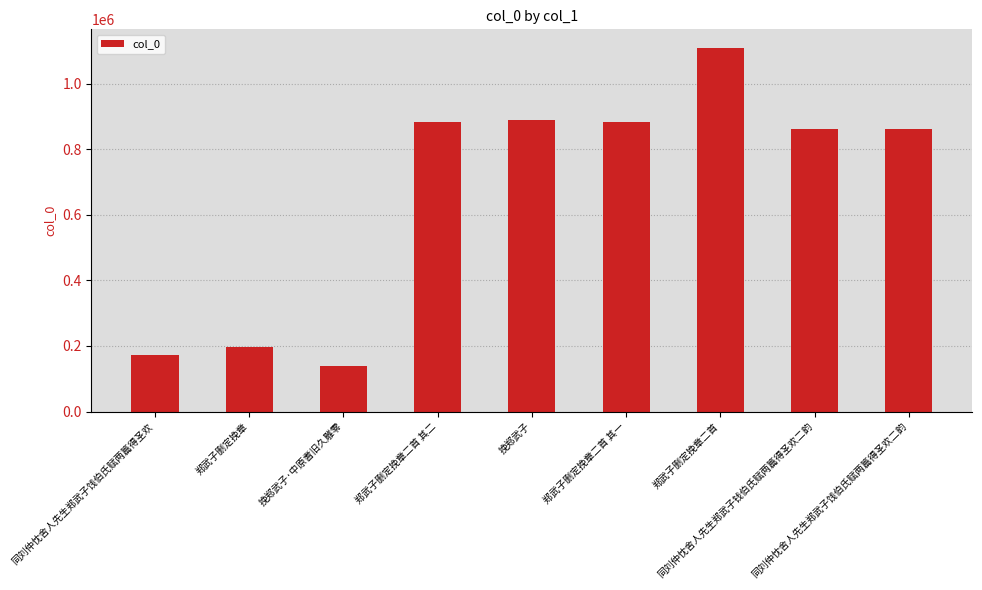

What is the smallest value displayed?

139453